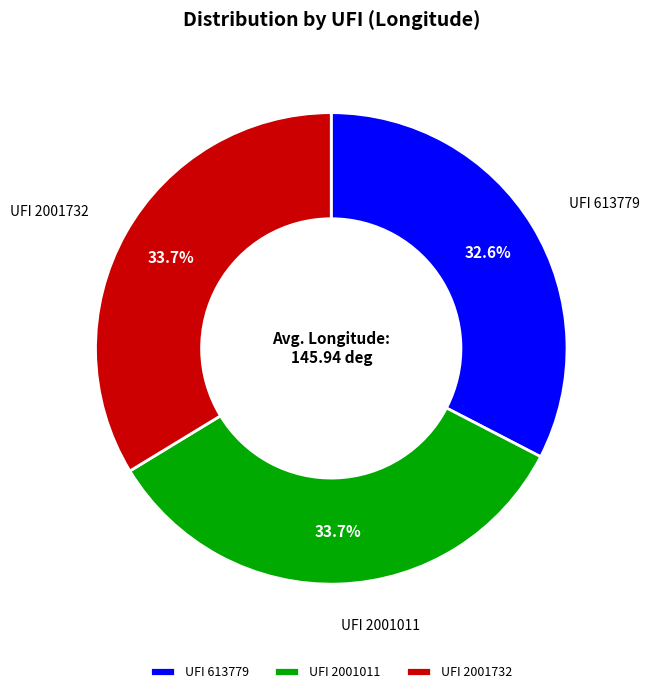

Does UFI 613779 account for over 50% of the chart?

No